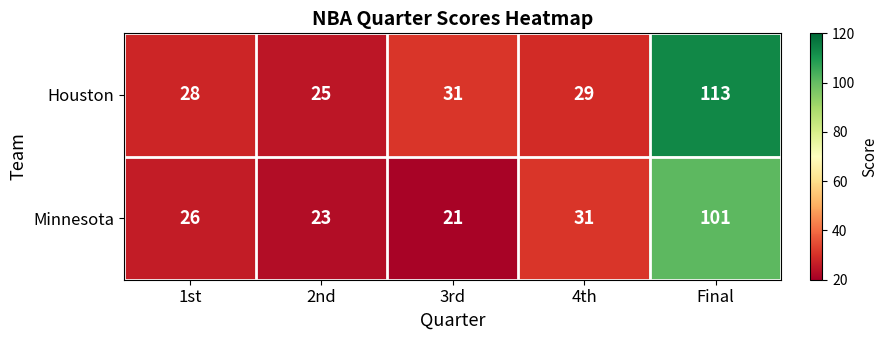

What value does the Minnesota series have at 1st, to the nearest 5?

25